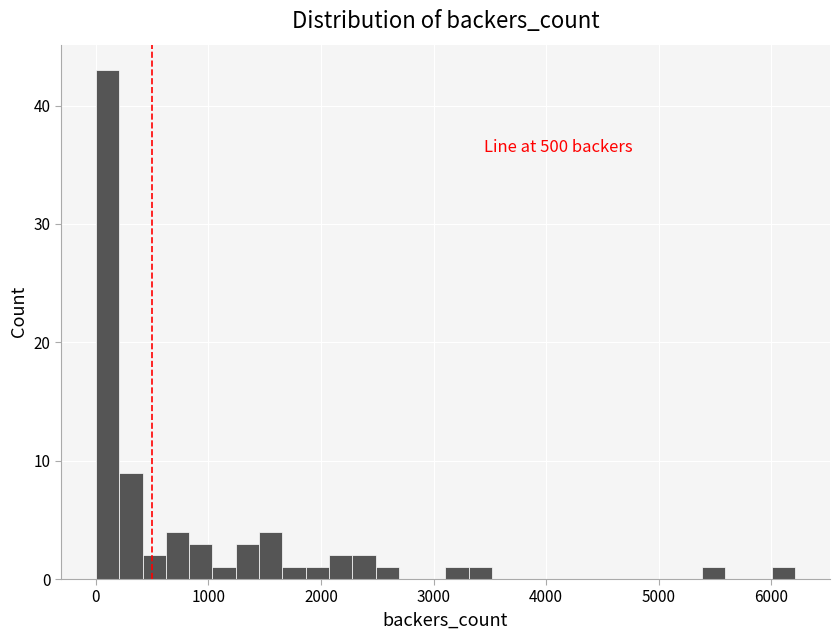

Read against the x-axis, roughly where is the centre of the tallest bar?

100